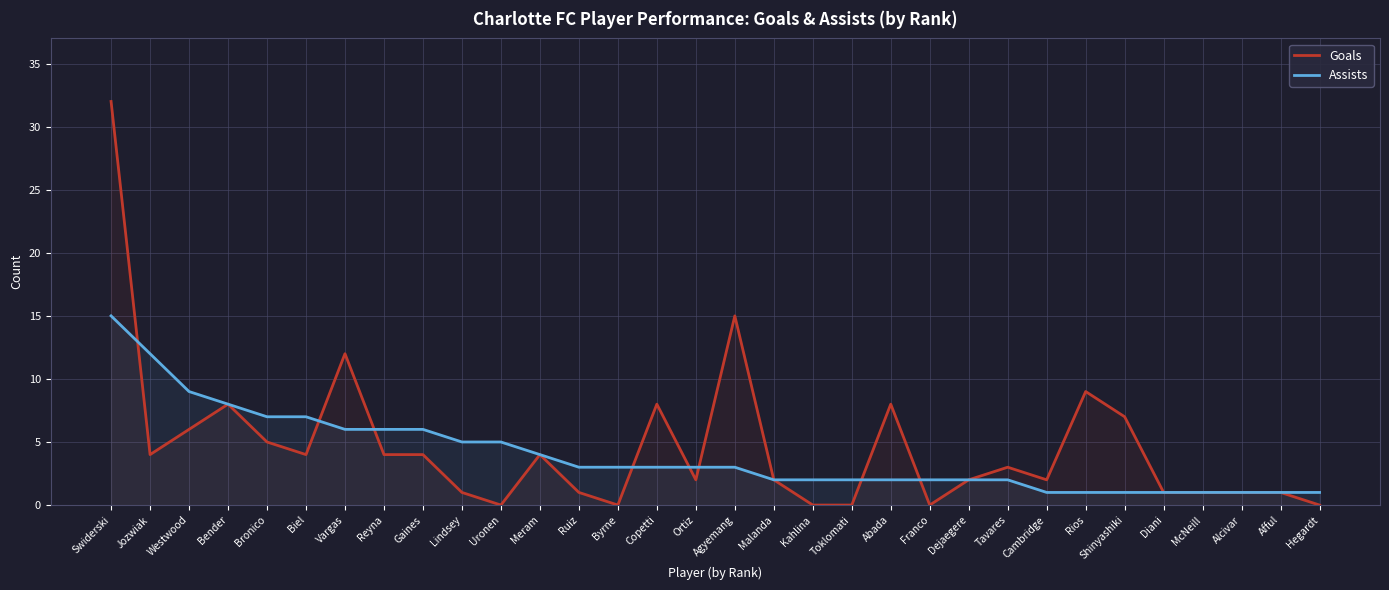

What is the sum of all Goals values?

147